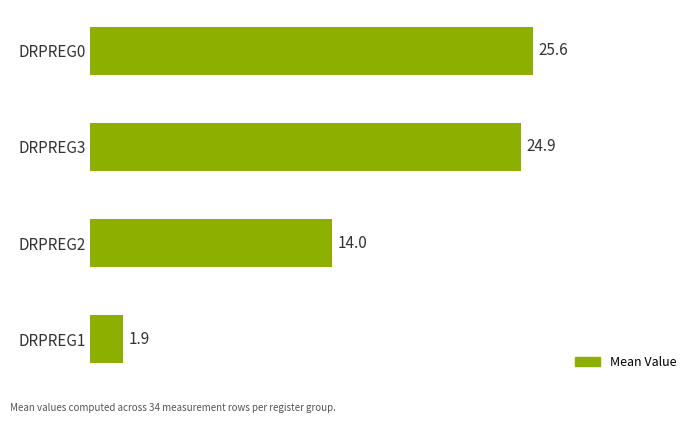

Are the bars grouped side by side (vs. stacked)?

No